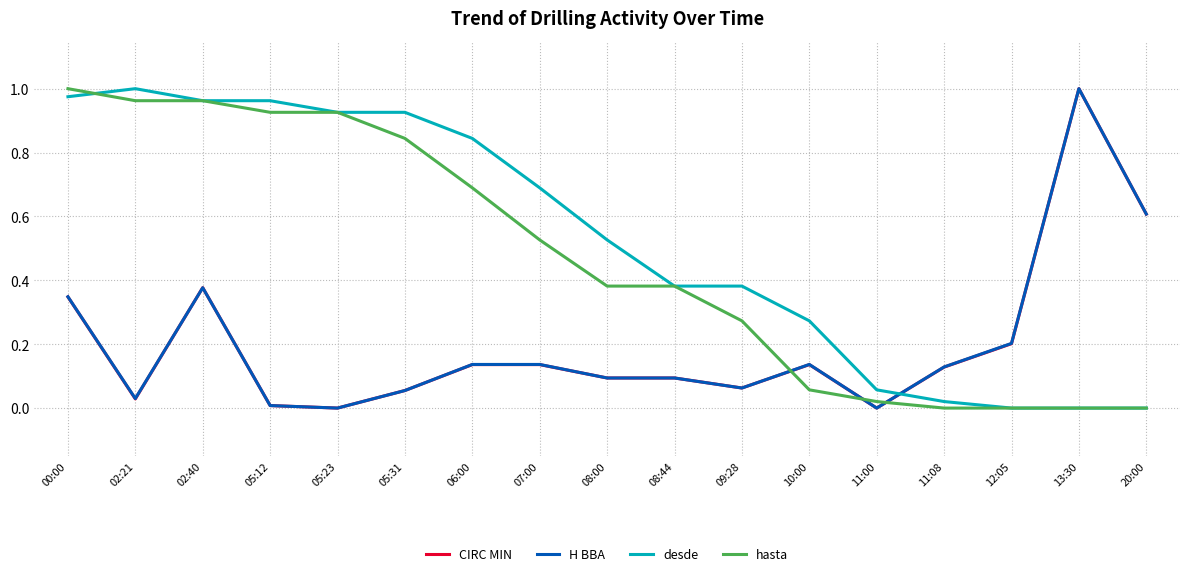

The value of desde at 13:30 is 0.3. True or false?

False